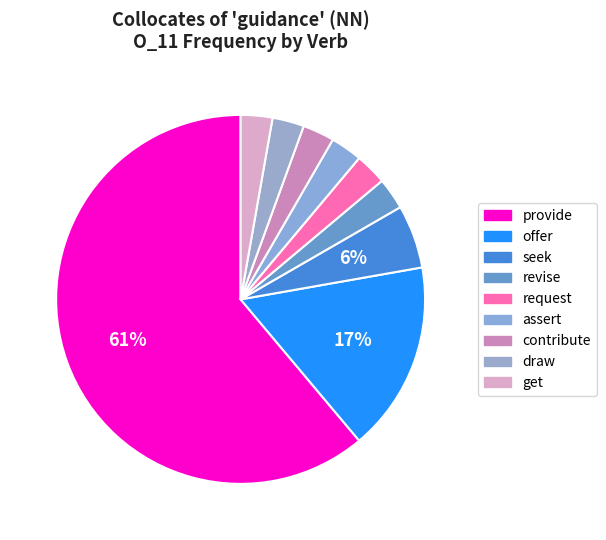

Combined, what portion of the pie is get and provide?

63.9%